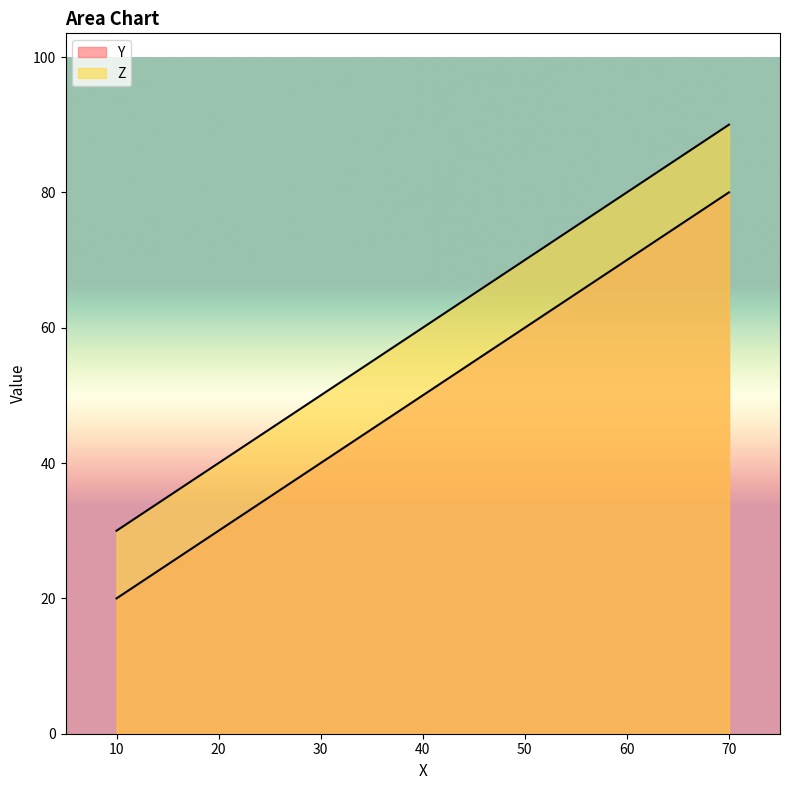

What is the sum of the Y values at 40 and 10?

70